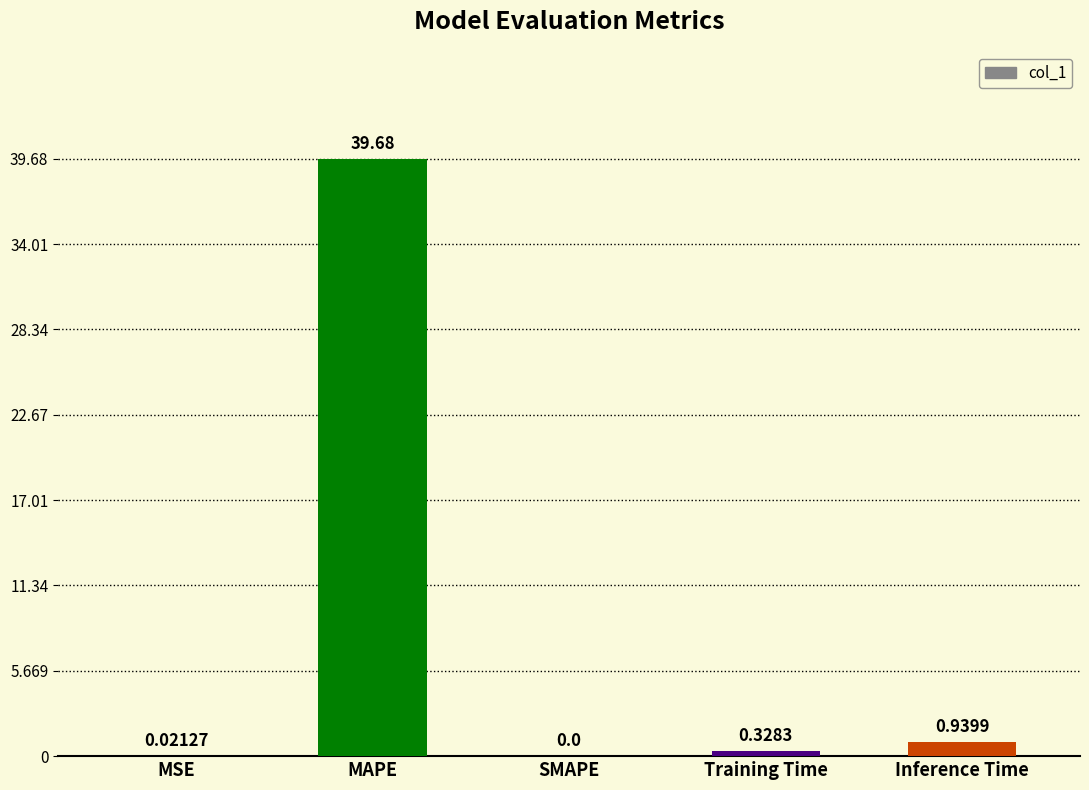

Where is the data nearest to the value 19?

Inference Time